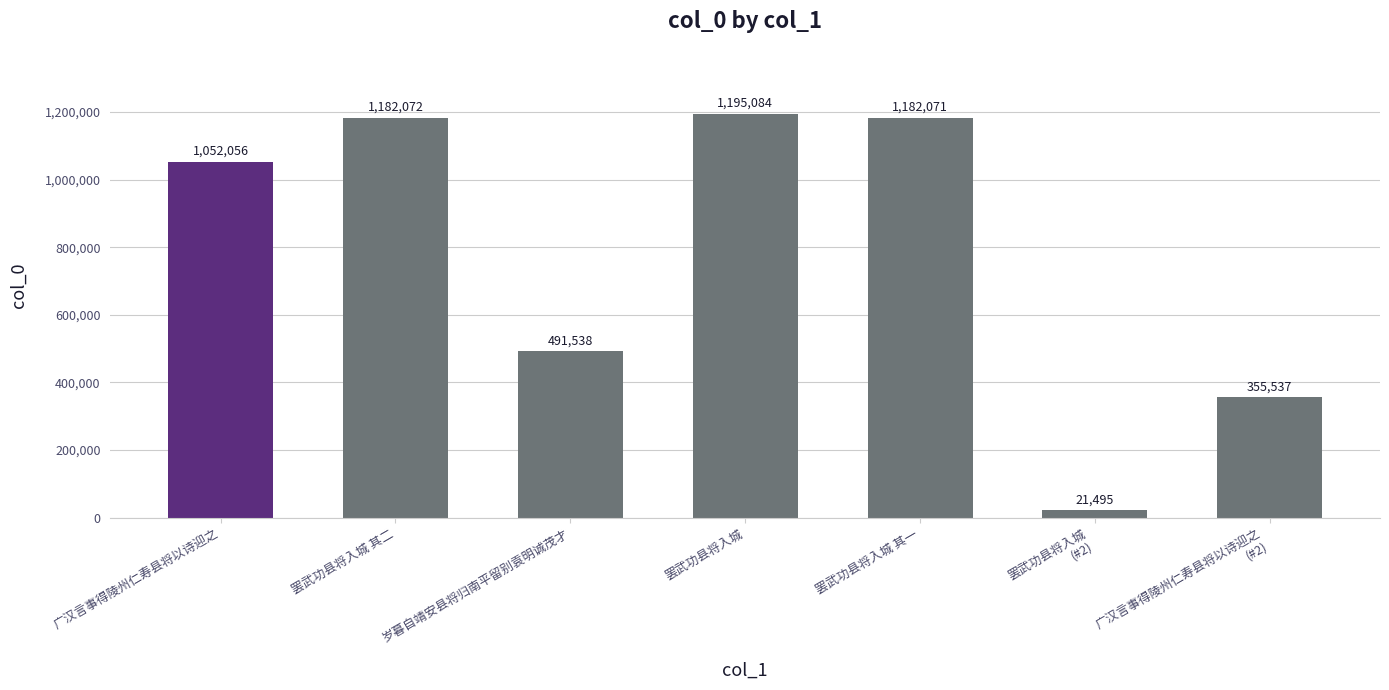

Reading right to left, extract all data points from this chart.

355537	21495	1182071	1195084	491538	1182072	1052056